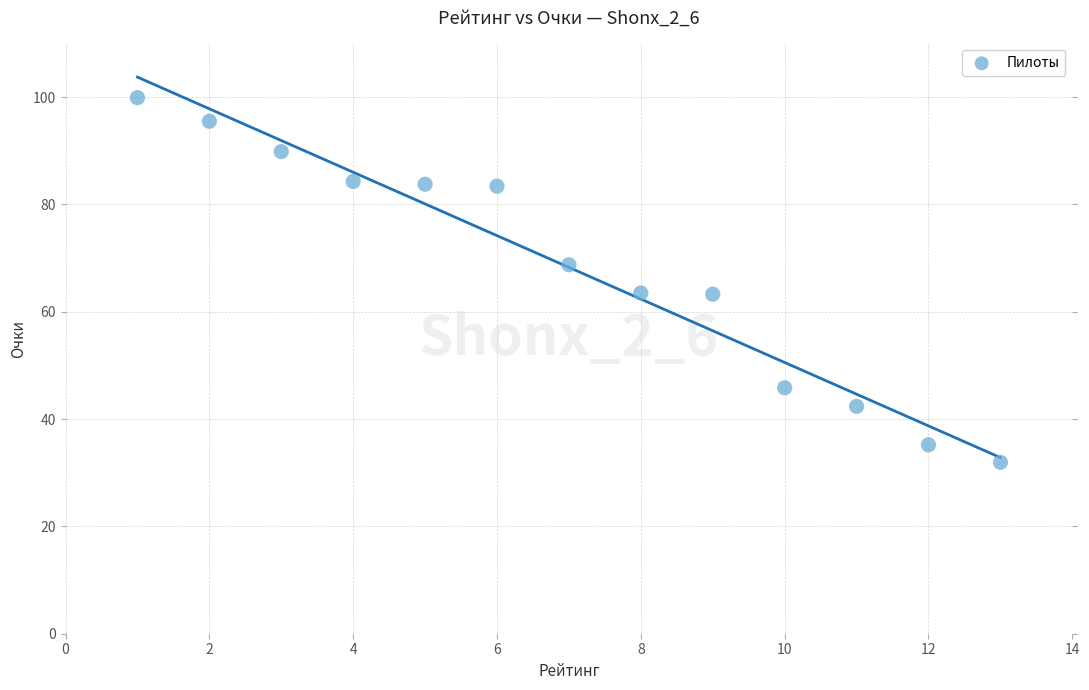

What is the range of X values (max minus min)?

12.0